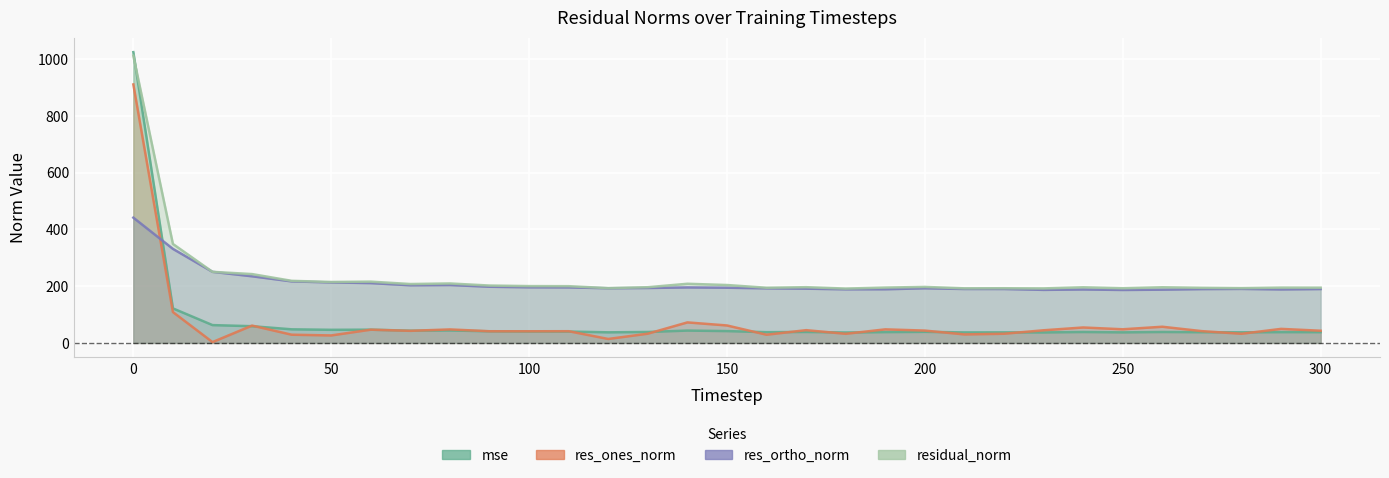

What is the total value across all series at 10?

910.5